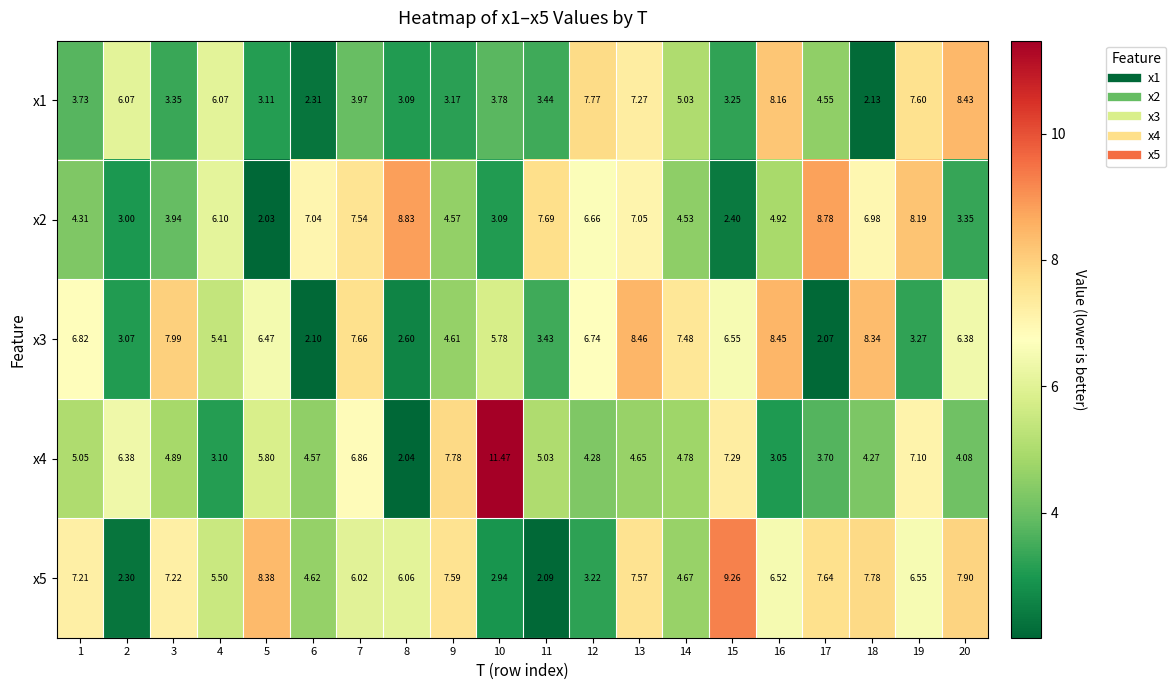

Is the value of x2 at 12 greater than the value of x3 at 9?

Yes